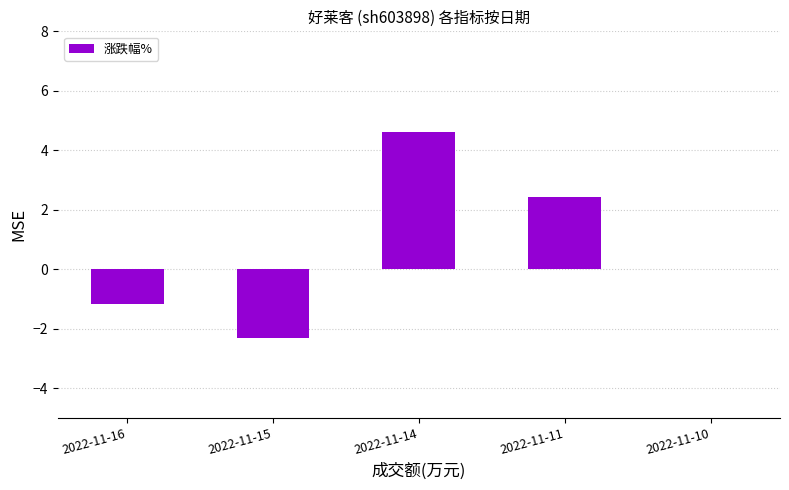

Which label corresponds to the largest value in the chart?

2022-11-14